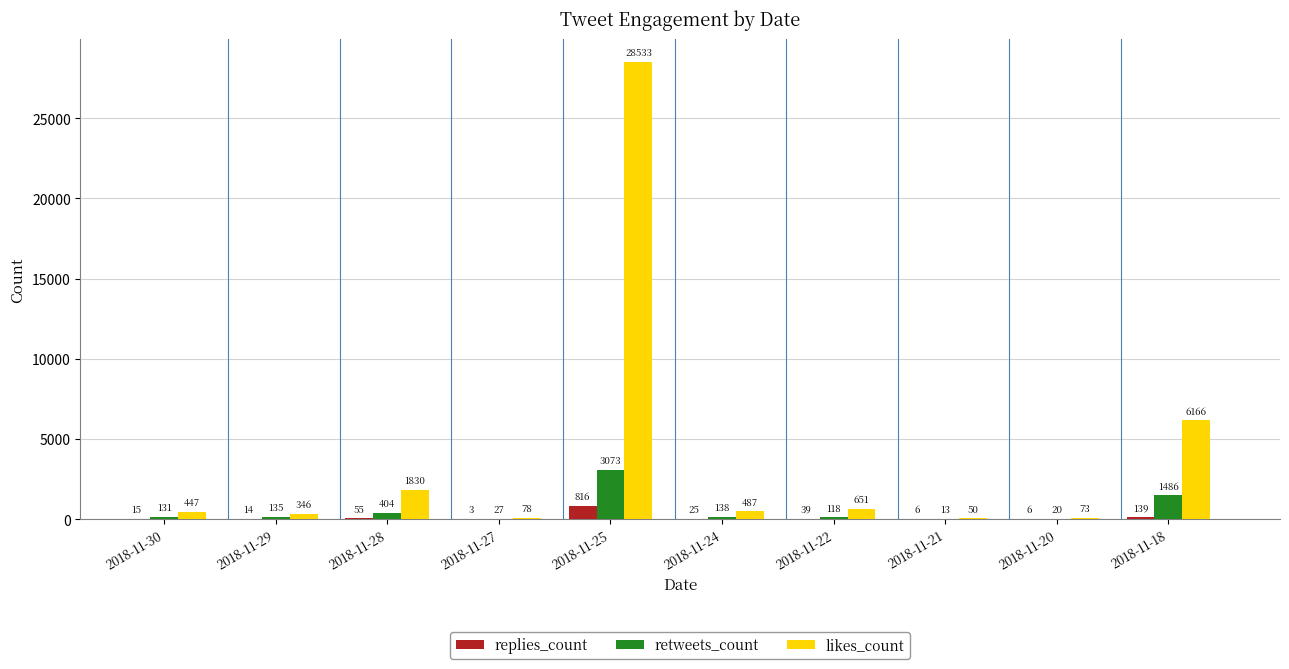

The value of likes_count at 2018-11-18 is 6166. True or false?

True